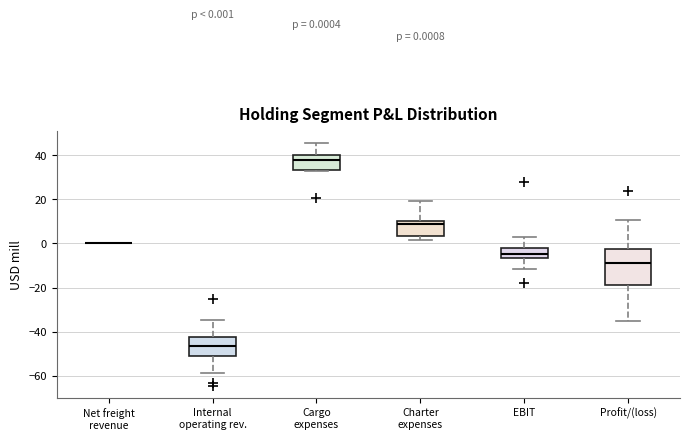

Which box is the tallest, from its lower edge to its upper edge?

Profit/(loss)